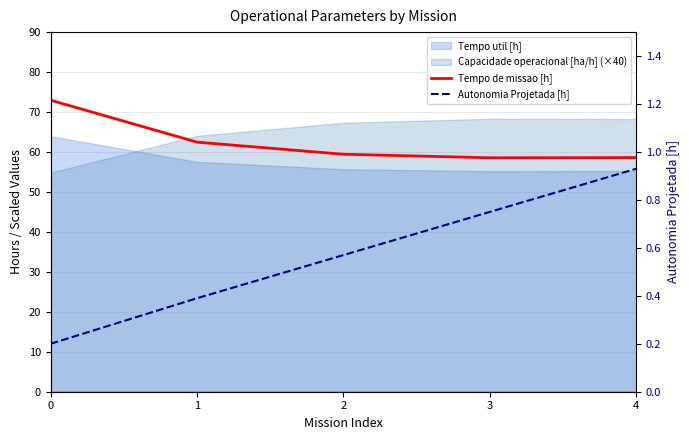

True or false: Autonomia Projetada [h] and Tempo de missao [h] intersect in this chart.

False